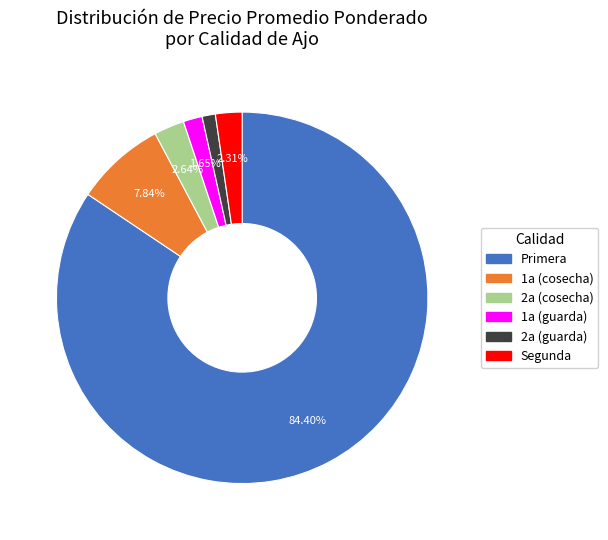

Is the sum of Segunda and 1a (guarda) greater than half?

No